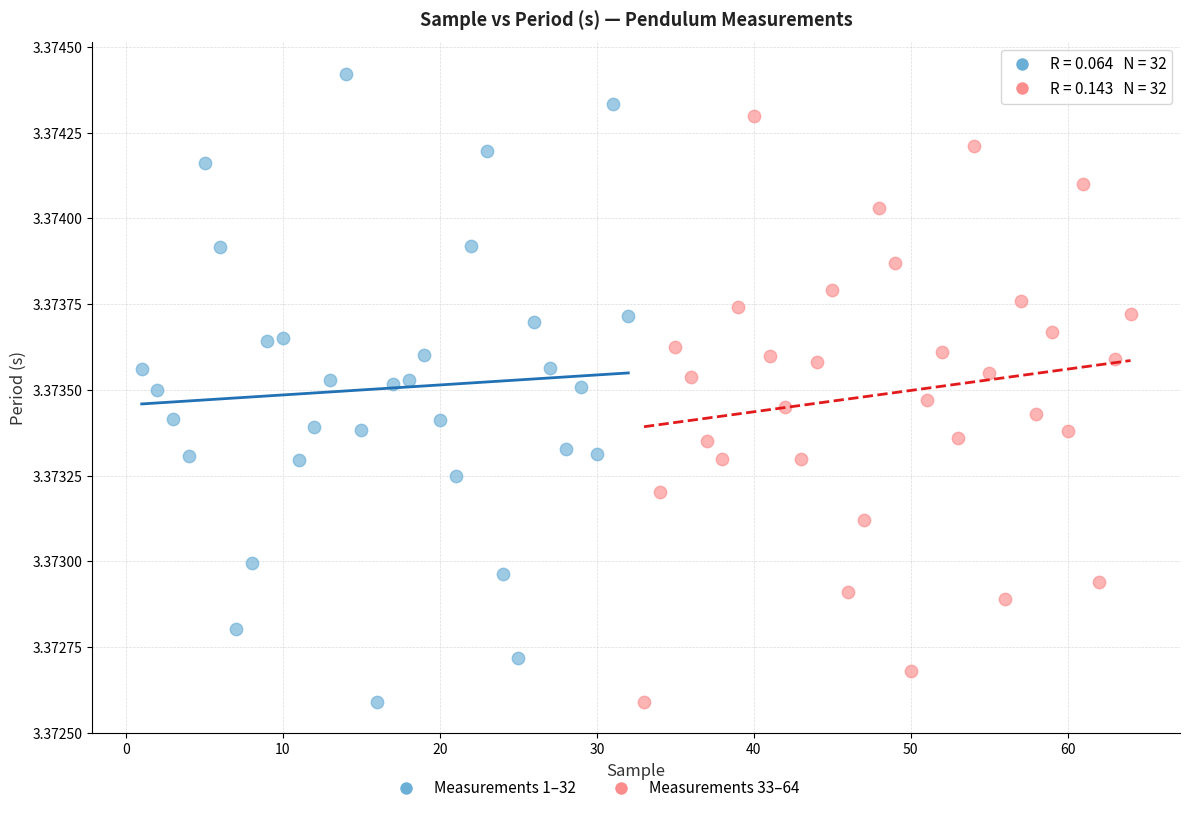

Which series contains the highest Y value?

Measurements 1–32